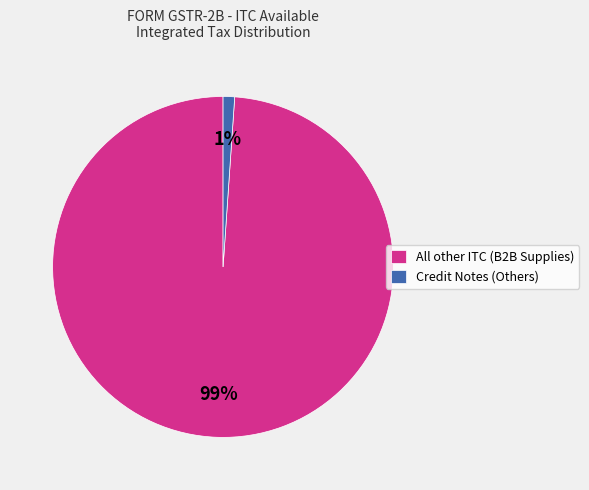

To the nearest percent, what is the difference between the largest and smallest slice percentages?

98%